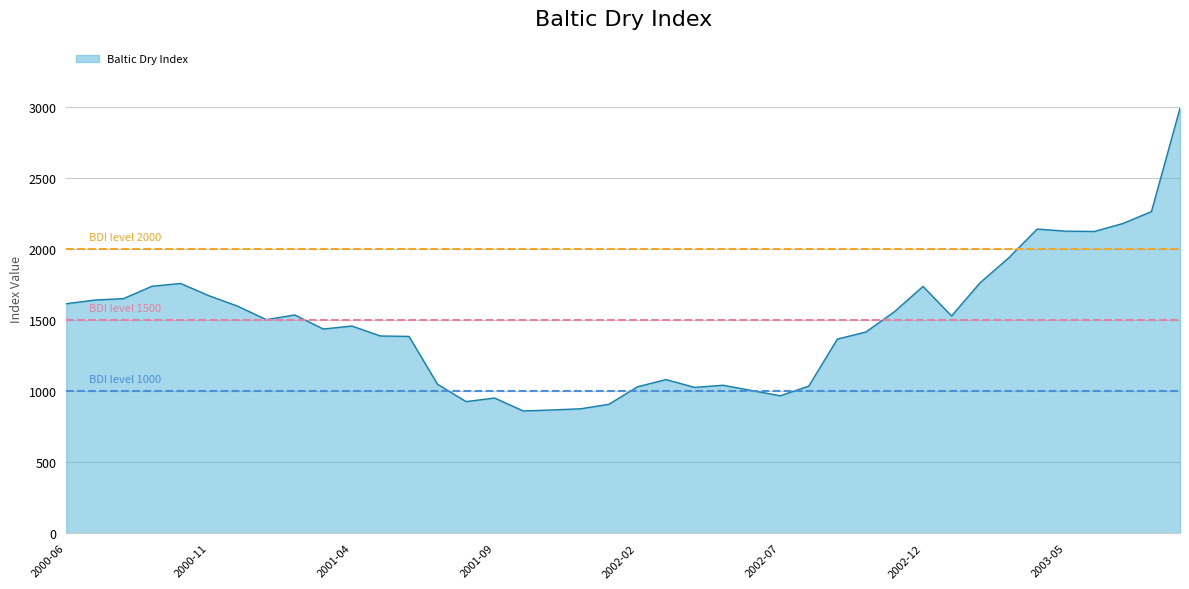

The BDI level 1000 series shows 646 at 2000-11. True or false?

False